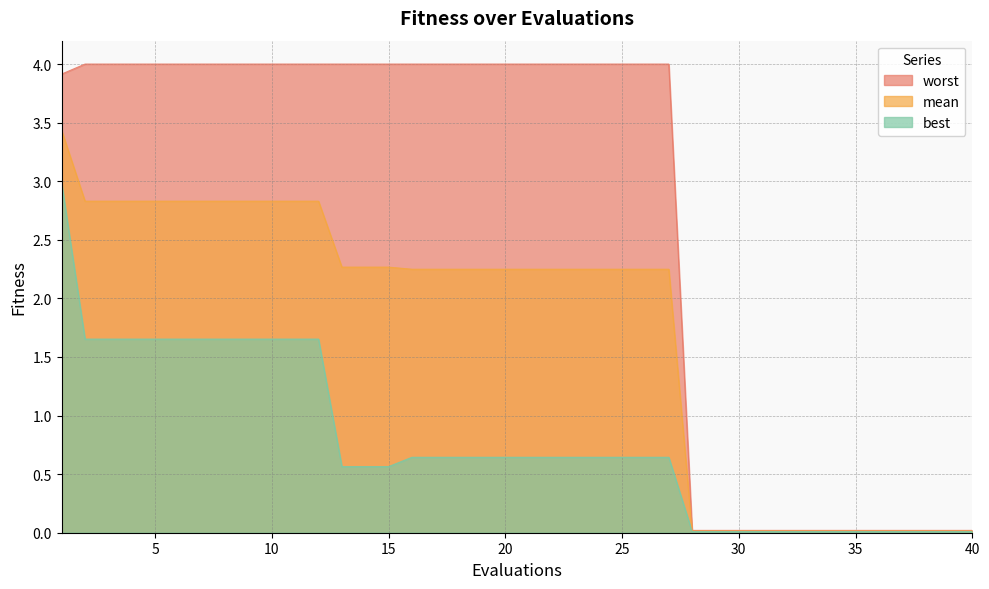

True or false: best and worst cross at least once.

False